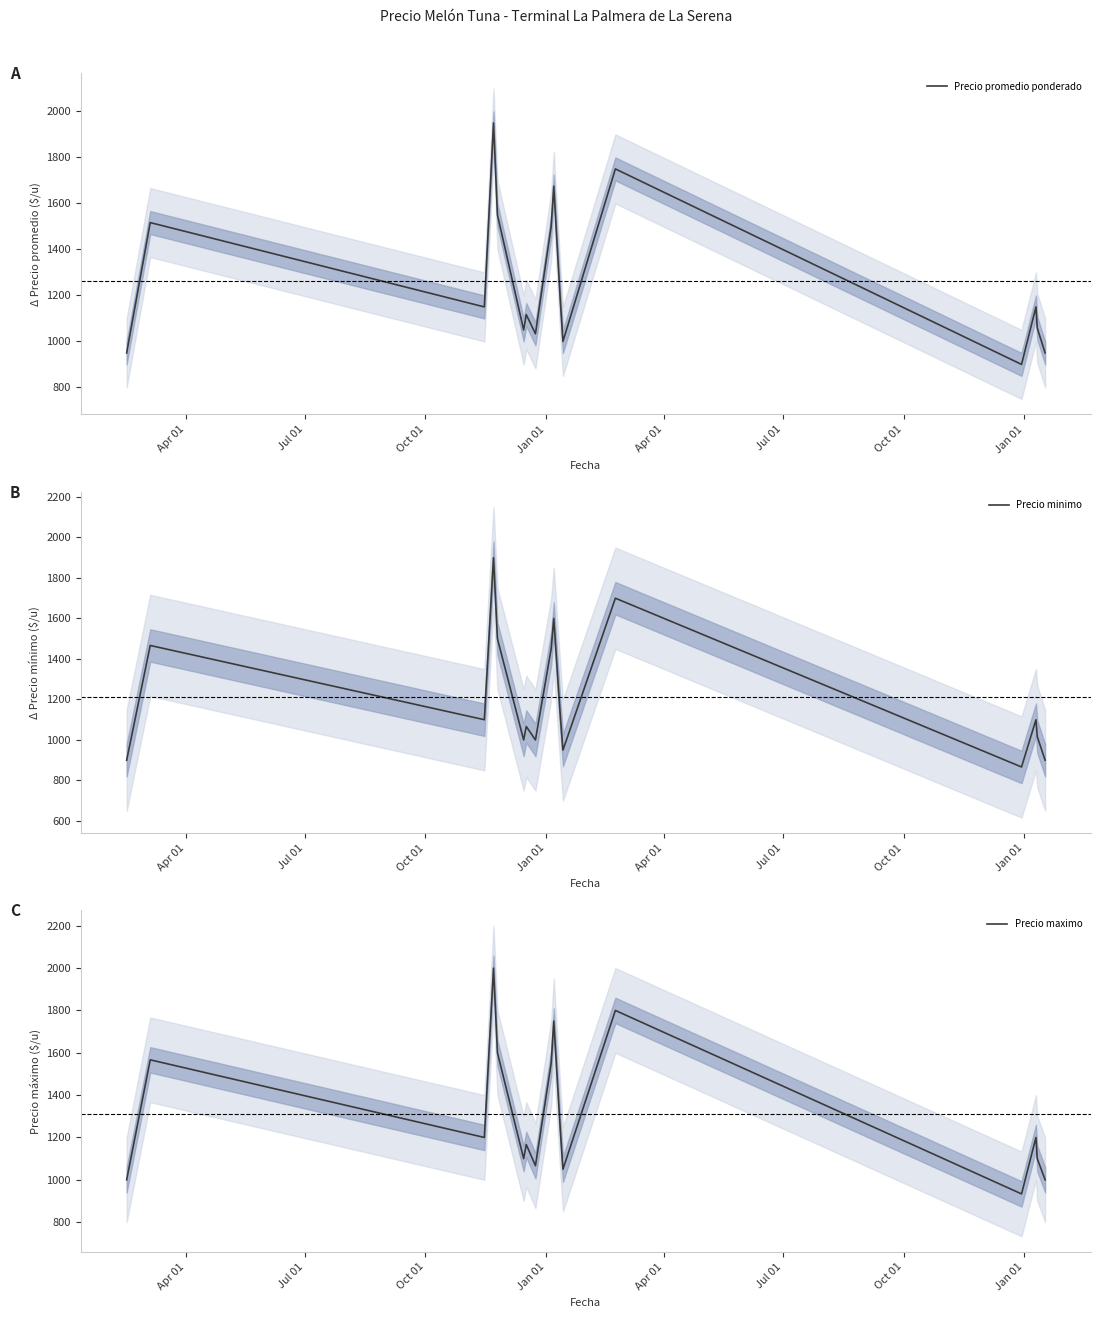

What is the lowest value of the Precio promedio ponderado series?

900.0